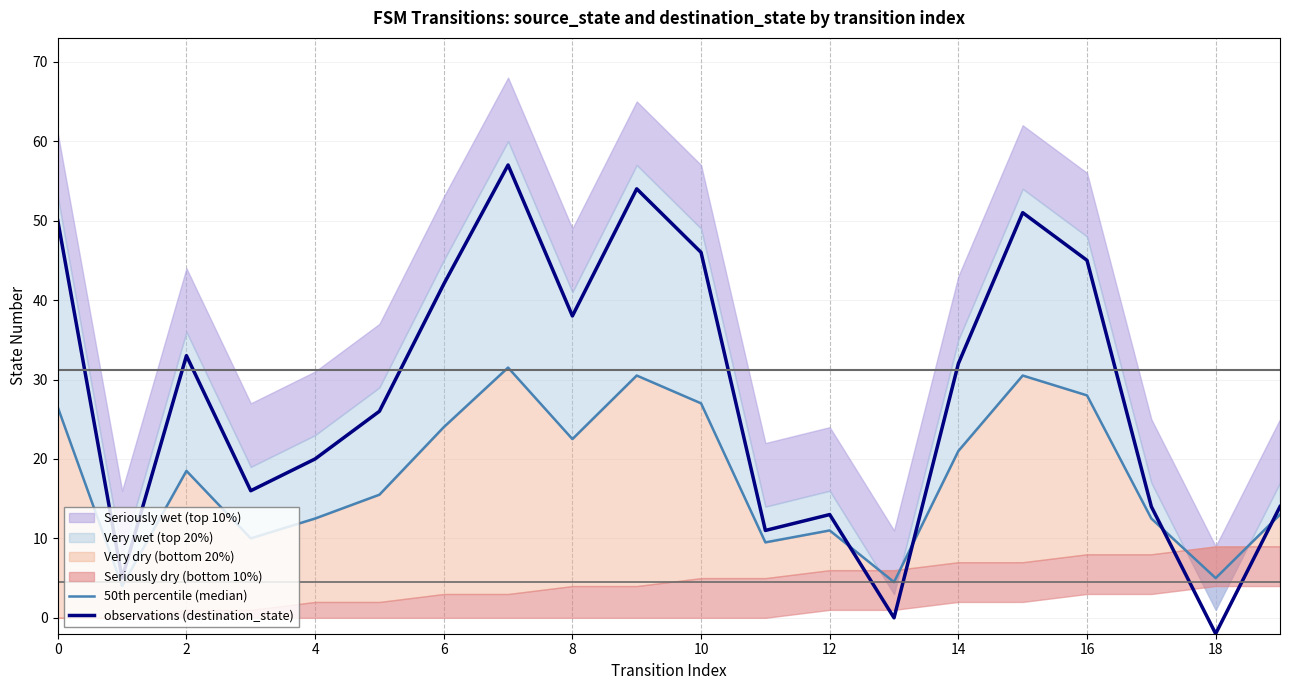

The observations (destination_state) series shows 20 at 4. True or false?

True